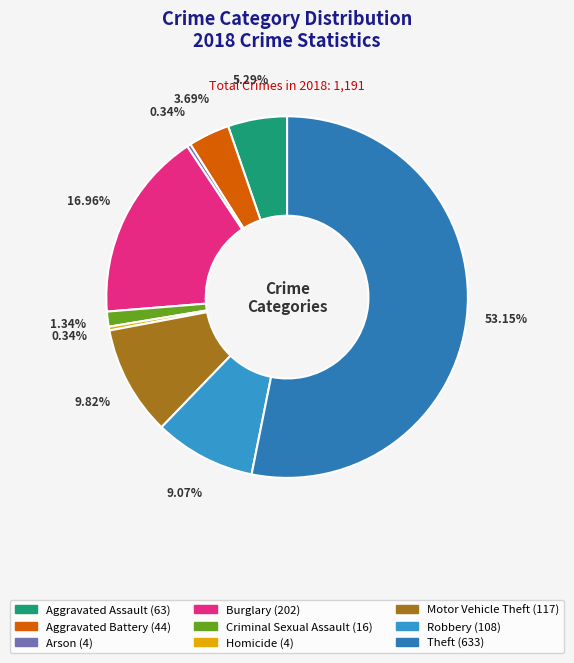

To the nearest percent, what is the difference between the Arson and Aggravated Assault slice percentages?

5%